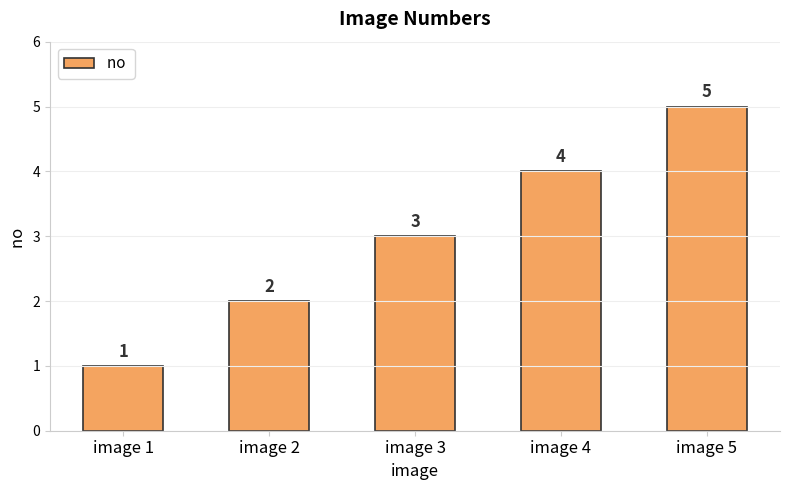

What is the change in value from image 2 to image 3?

+1